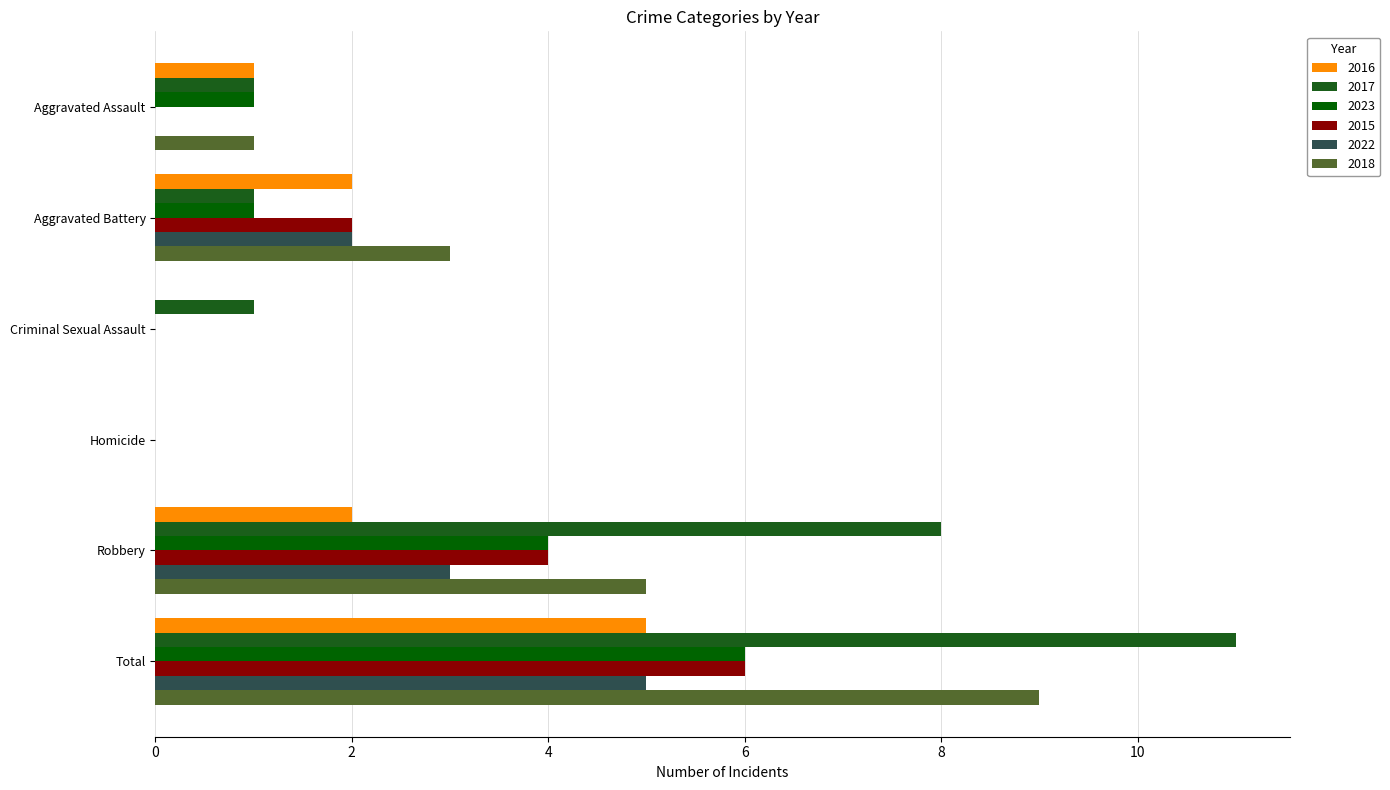

What is the label of the 6th bar from the left?

Total